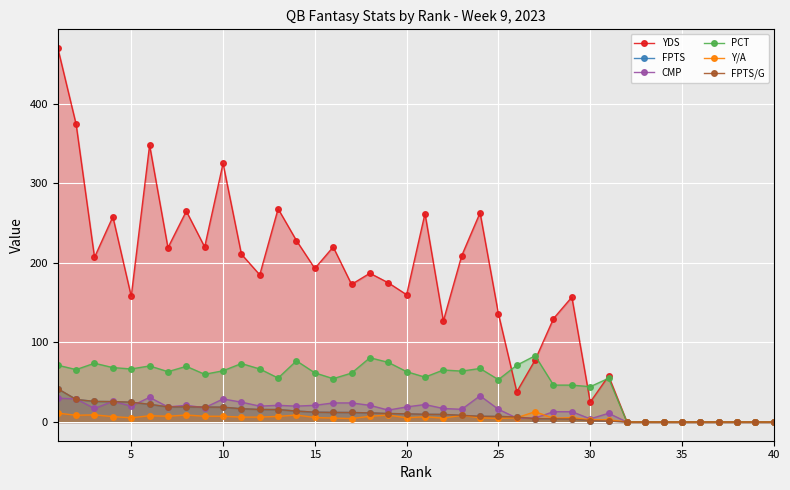

Which series has the widest spread of values?

YDS